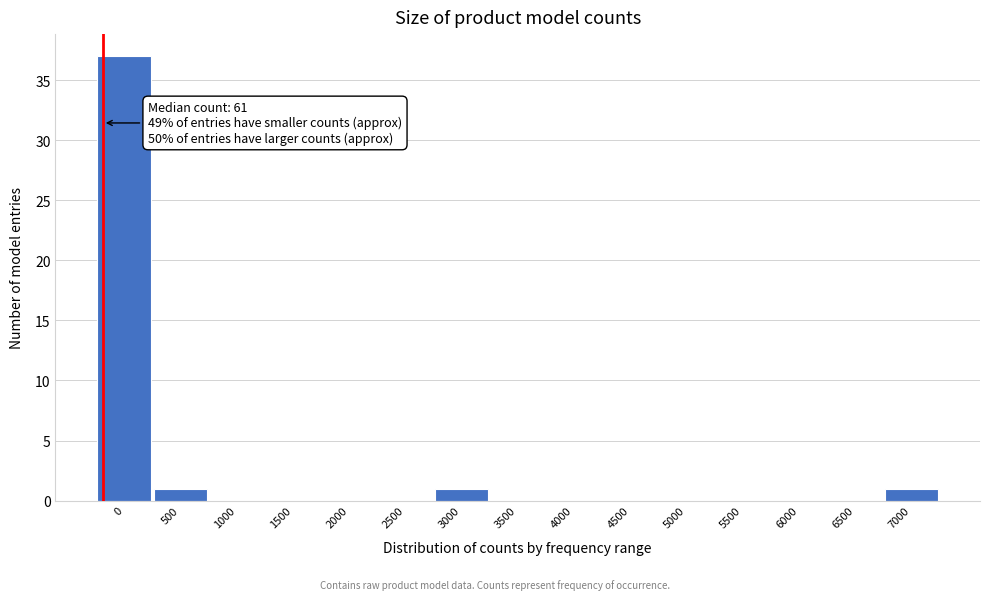

Reading left to right, transcribe all the data shown in this chart.

0=37	500=1	1000=0	1500=0	2000=0	2500=0	3000=1	3500=0	4000=0	4500=0	5000=0	5500=0	6000=0	6500=0	7000=1